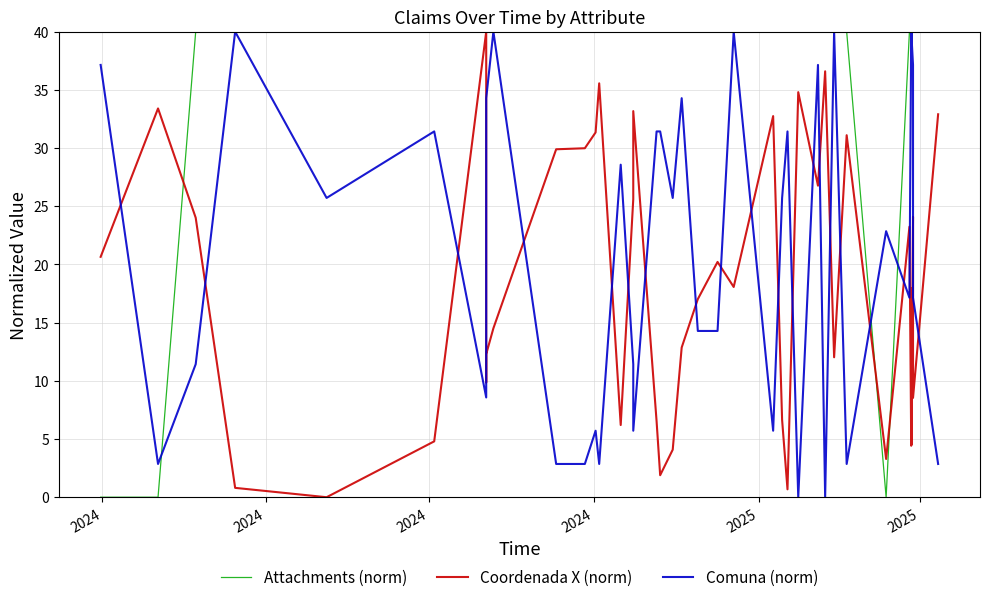

What is the value of the Comuna (norm) point at the 32nd from the left?

2.9